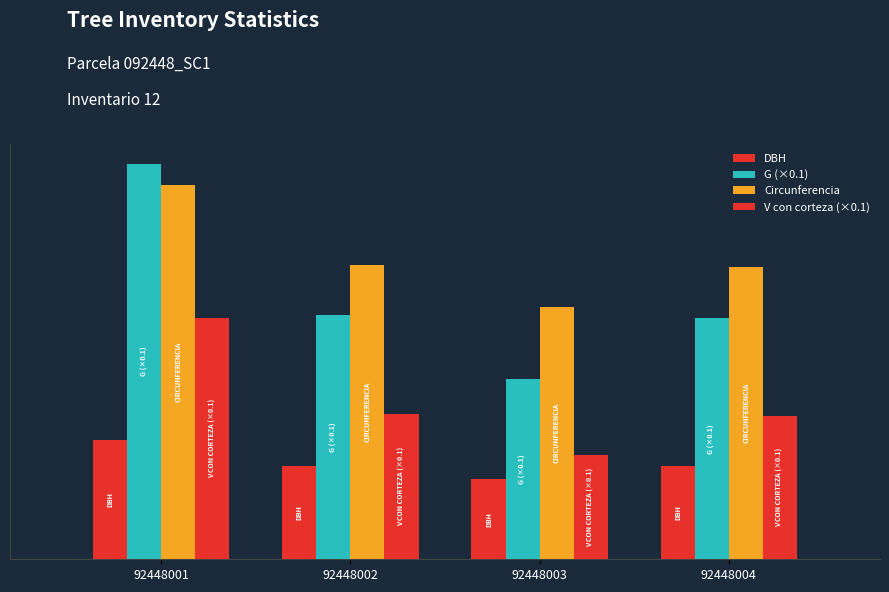

What is the approximate value of DBH at 92448003?

28.5